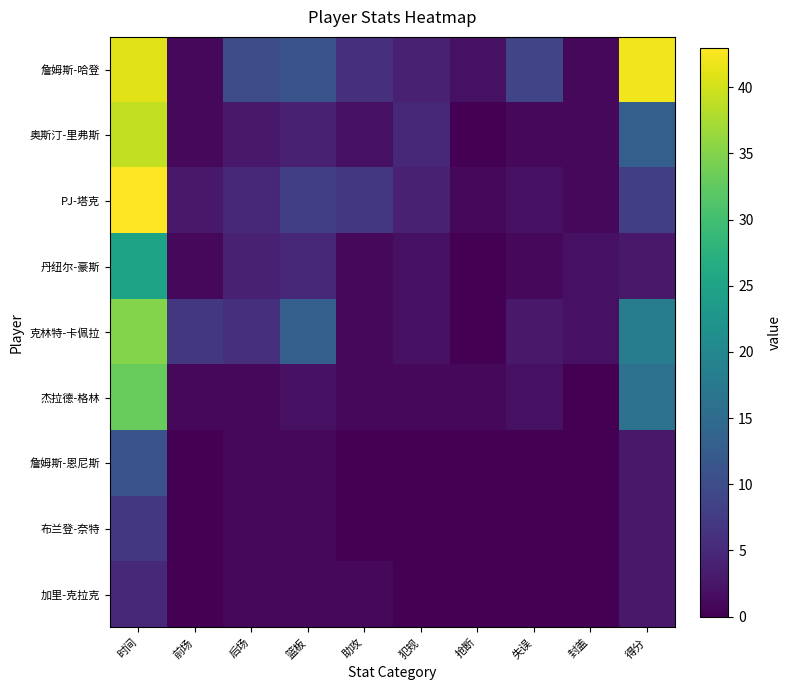

Reading left to right, extract all data points from this chart.

詹姆斯-哈登: 时间=41	前场=1	后场=10	篮板=11	助攻=6	犯规=4	抢断=2	失误=9	封盖=1	得分=42
奥斯汀-里弗斯: 时间=39	前场=1	后场=3	篮板=4	助攻=2	犯规=5	抢断=0	失误=1	封盖=1	得分=13
PJ-塔克: 时间=43	前场=3	后场=5	篮板=8	助攻=7	犯规=4	抢断=1	失误=2	封盖=1	得分=8
丹纽尔-豪斯: 时间=25	前场=1	后场=4	篮板=5	助攻=1	犯规=2	抢断=0	失误=1	封盖=2	得分=3
克林特-卡佩拉: 时间=35	前场=7	后场=6	篮板=13	助攻=1	犯规=2	抢断=0	失误=3	封盖=2	得分=18
杰拉德-格林: 时间=33	前场=1	后场=1	篮板=2	助攻=1	犯规=1	抢断=1	失误=2	封盖=0	得分=16
詹姆斯-恩尼斯: 时间=11	前场=0	后场=1	篮板=1	助攻=0	犯规=0	抢断=0	失误=0	封盖=0	得分=3
布兰登-奈特: 时间=7	前场=0	后场=1	篮板=1	助攻=0	犯规=0	抢断=0	失误=0	封盖=0	得分=3
加里-克拉克: 时间=5	前场=0	后场=1	篮板=1	助攻=1	犯规=0	抢断=0	失误=0	封盖=0	得分=3